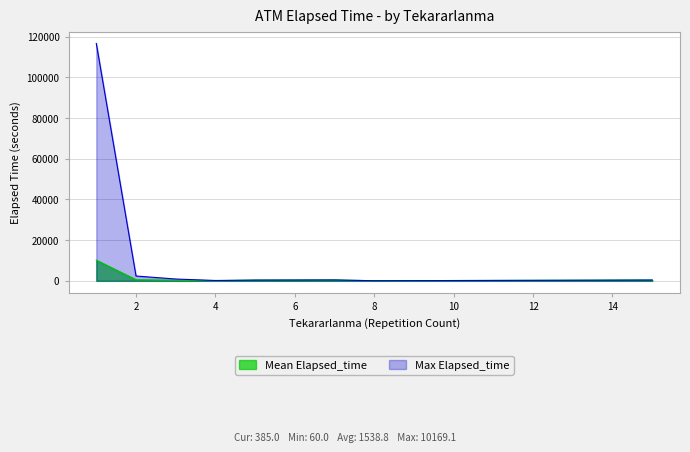

Which series has the largest total across all categories?

Max Elapsed_time